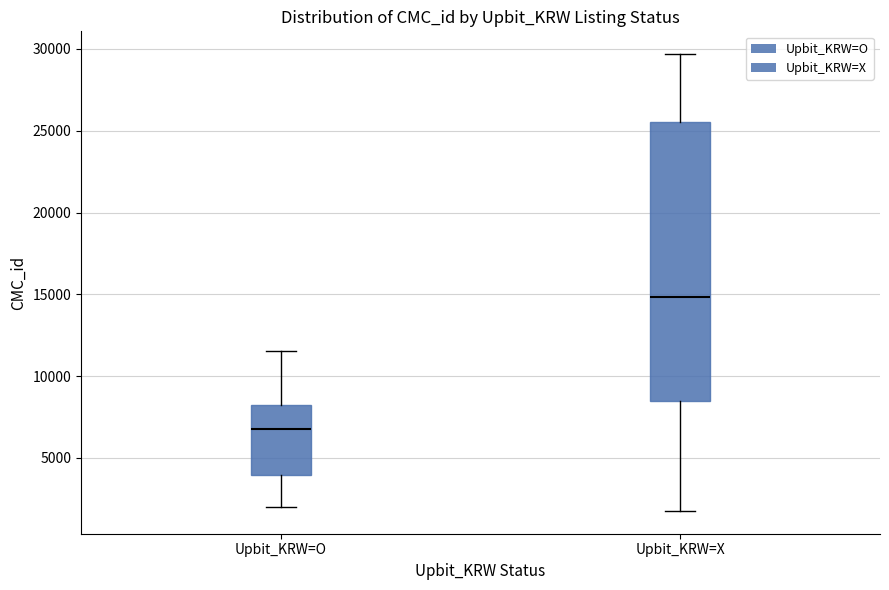

Which box is the tallest, from its lower edge to its upper edge?

Upbit_KRW=X